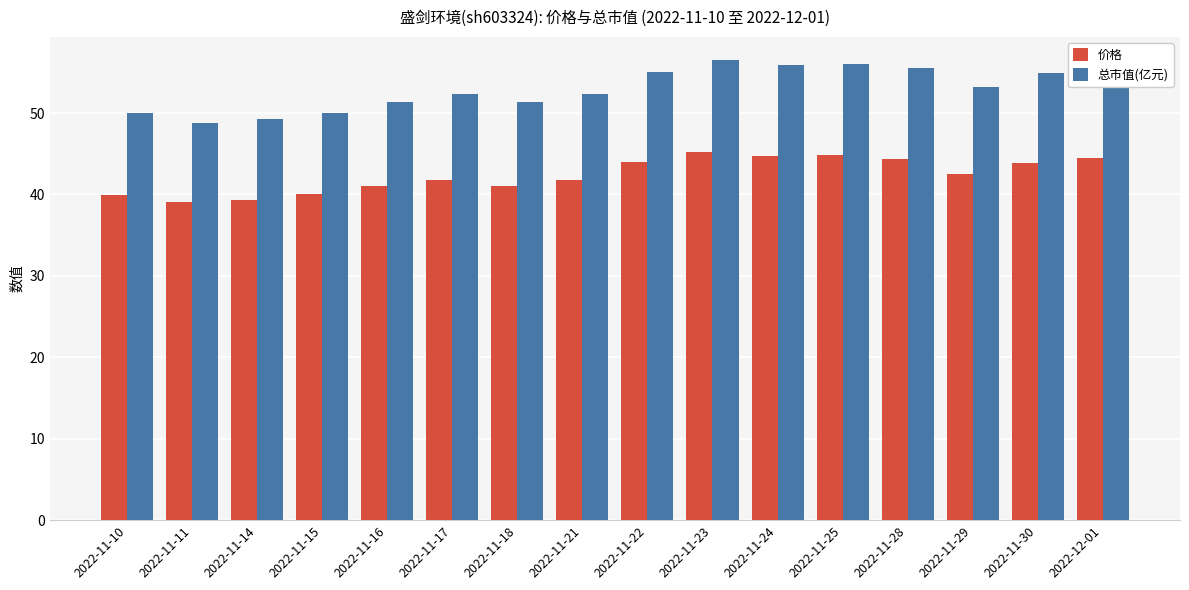

What is the difference between the highest and lowest values at 2022-11-29?

10.7